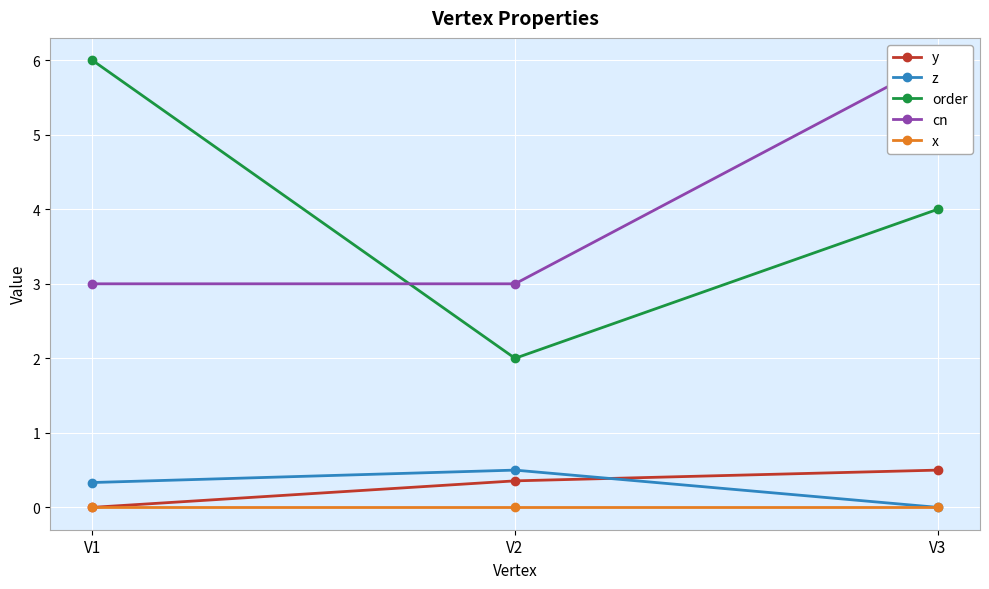

What is the value of the y point at the 3rd from the left?

0.5